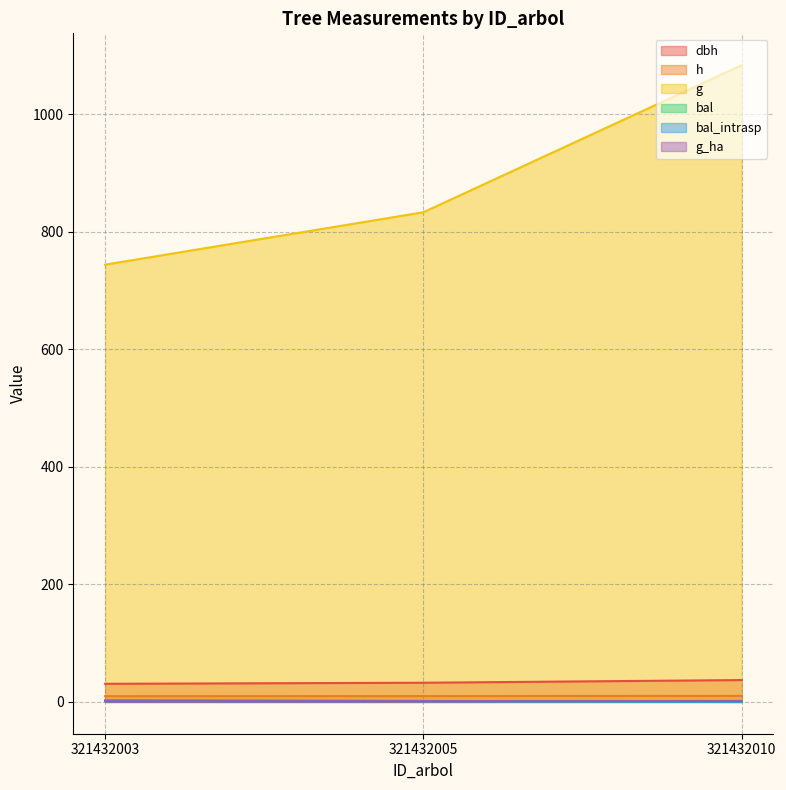

What is the average value of the bal_intrasp series?

1.4